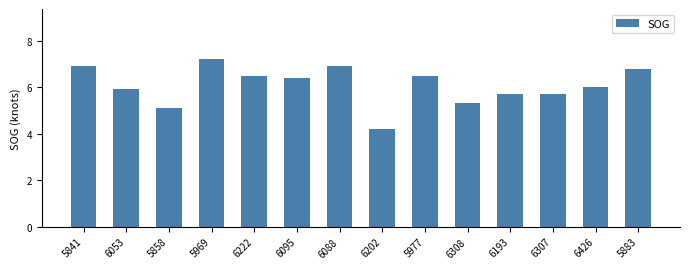

What is the minimum value shown in the chart?

4.2